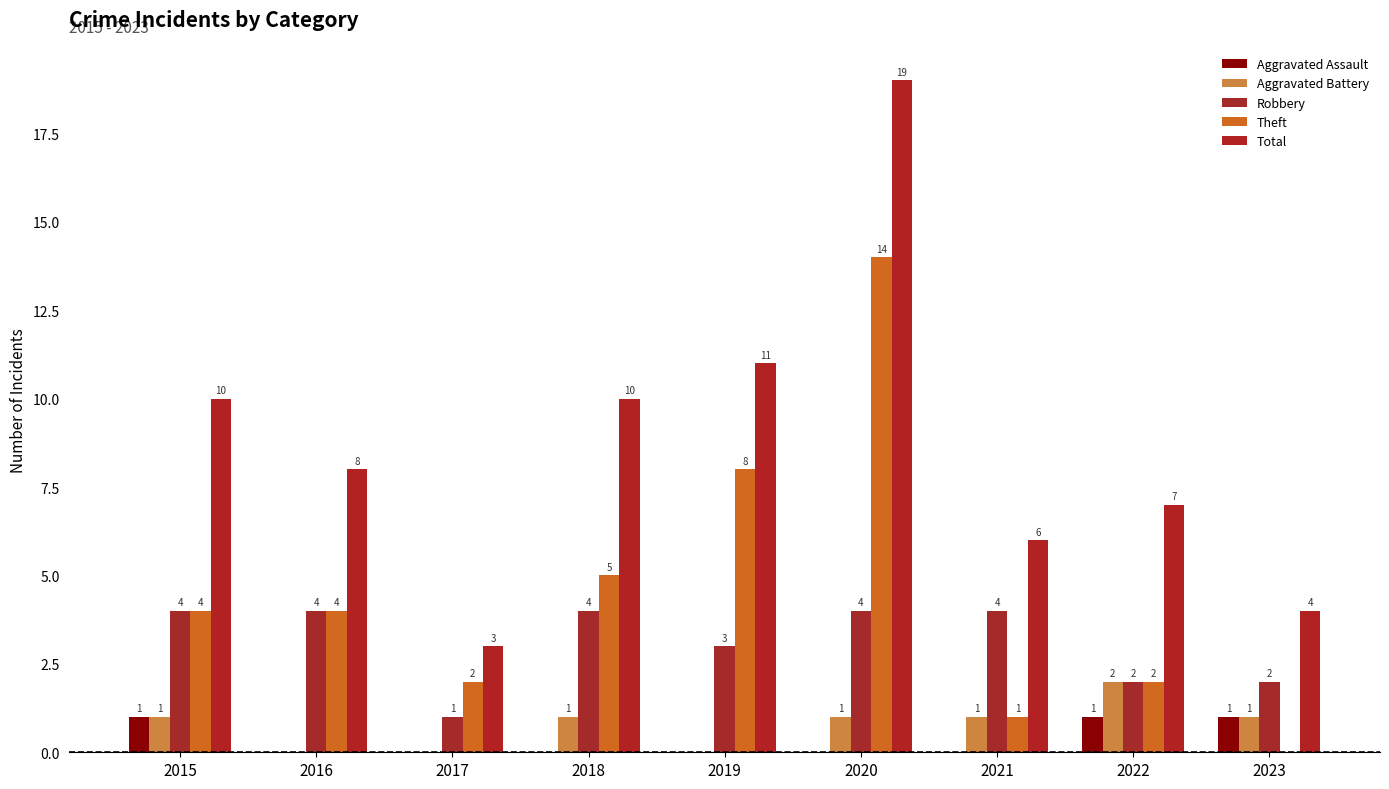

At how many categories does at least one series exceed 9?

4